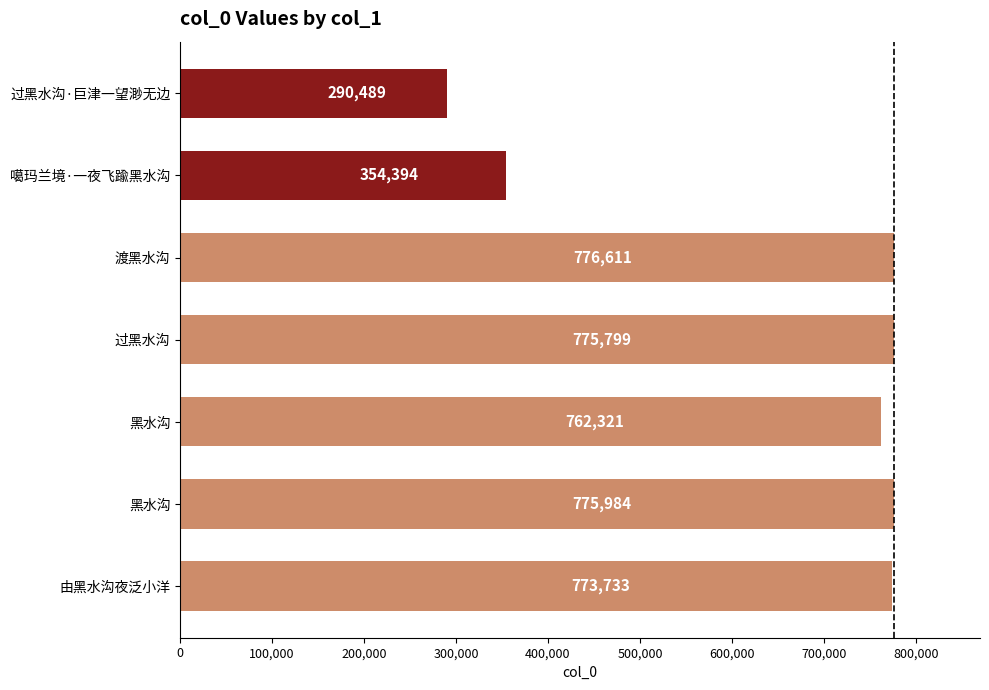

How many data points are less than 773733?

3